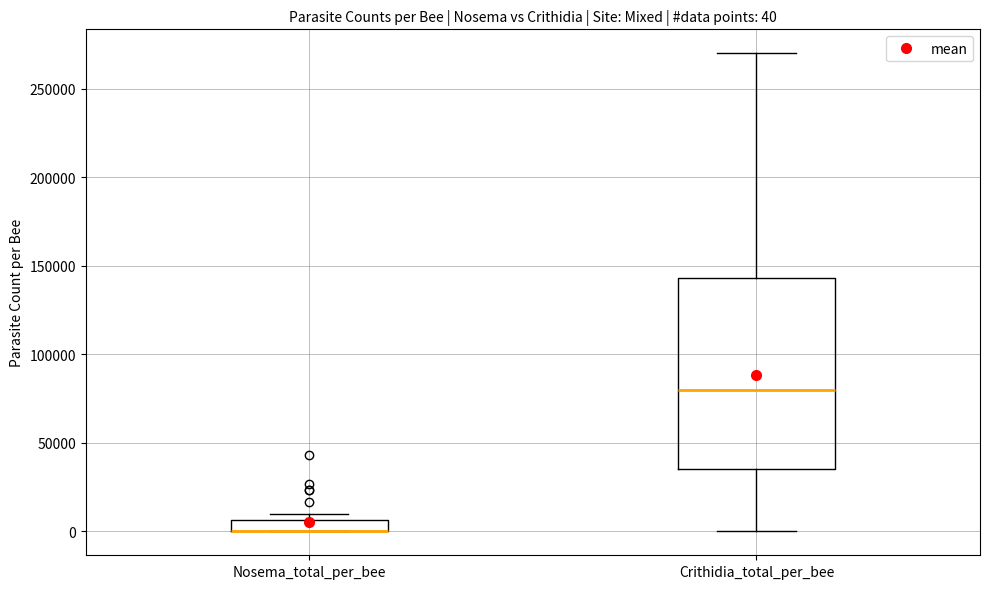

Which box is the tallest, from its lower edge to its upper edge?

Crithidia_total_per_bee